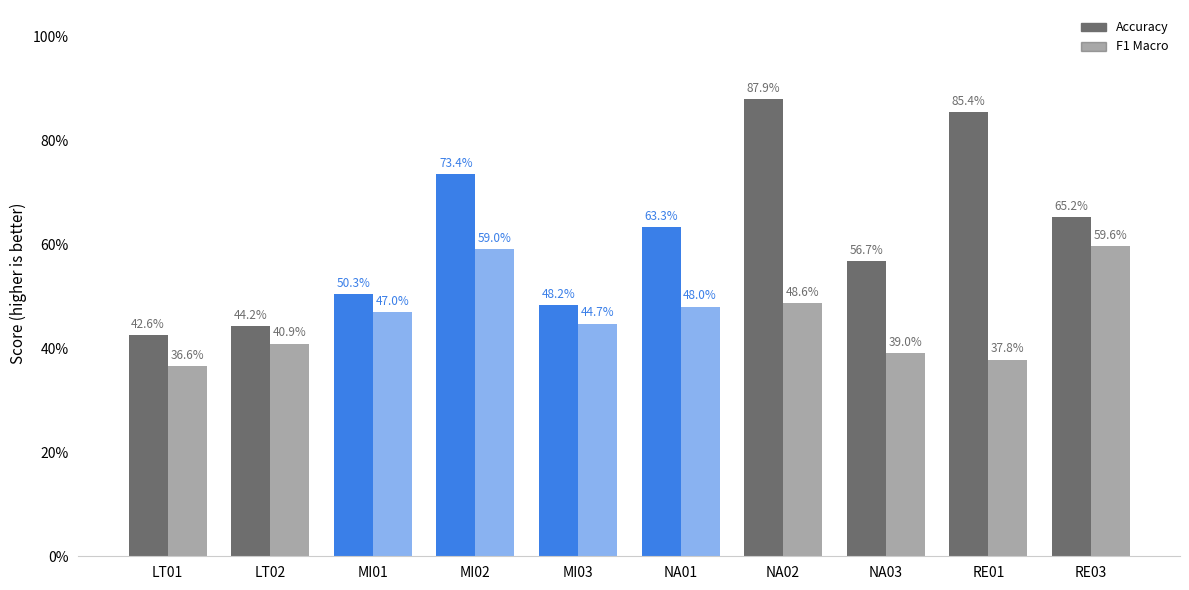

At which category is the sum across all series the highest?

NA02